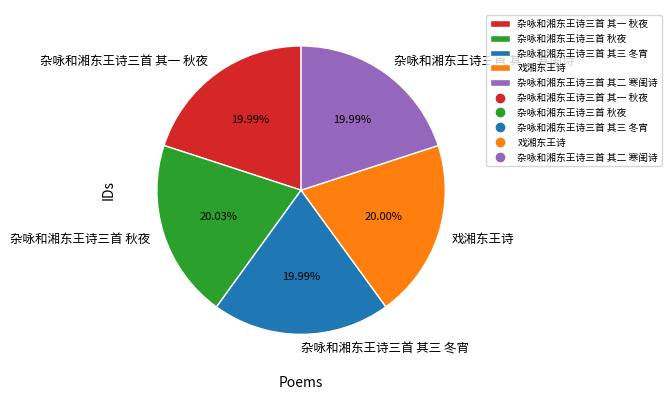

Is 杂咏和湘东王诗三首 其二 寒闺诗 the majority of the pie?

No